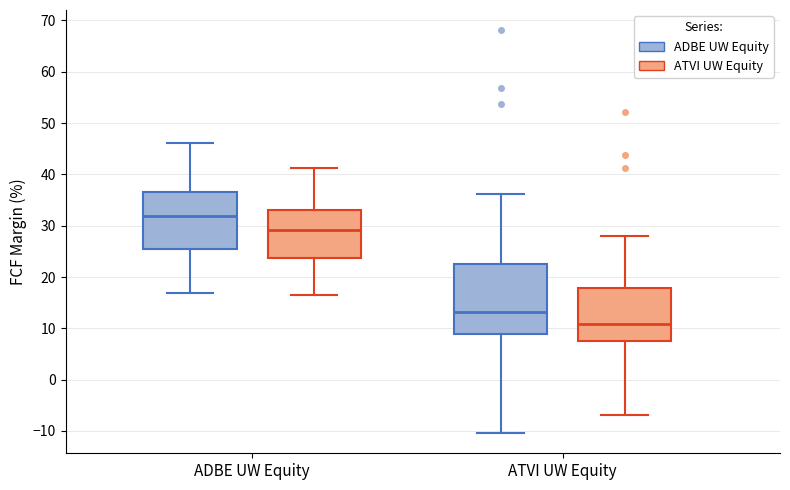

Reading left to right, read every box against the y-axis: the position of its median line, the range the box covers, and the ends of its whiskers. The values are not printed on the chart, so give them approximately, as read against the axis.

ADBE UW Equity (ADBE UW Equity): median 32, box 26 to 37, whiskers 17 to 46
ADBE UW Equity (ATVI UW Equity): median 29, box 24 to 33, whiskers 16 to 41
ATVI UW Equity (ADBE UW Equity): median 13, box 9 to 22, whiskers -10 to 36
ATVI UW Equity (ATVI UW Equity): median 11, box 8 to 18, whiskers -7 to 28